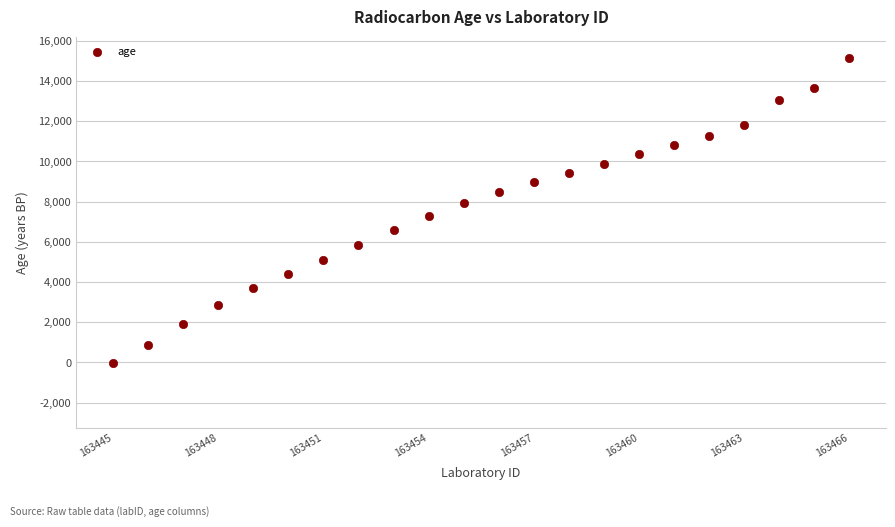

What is the range of Y values (max minus min)?

15195